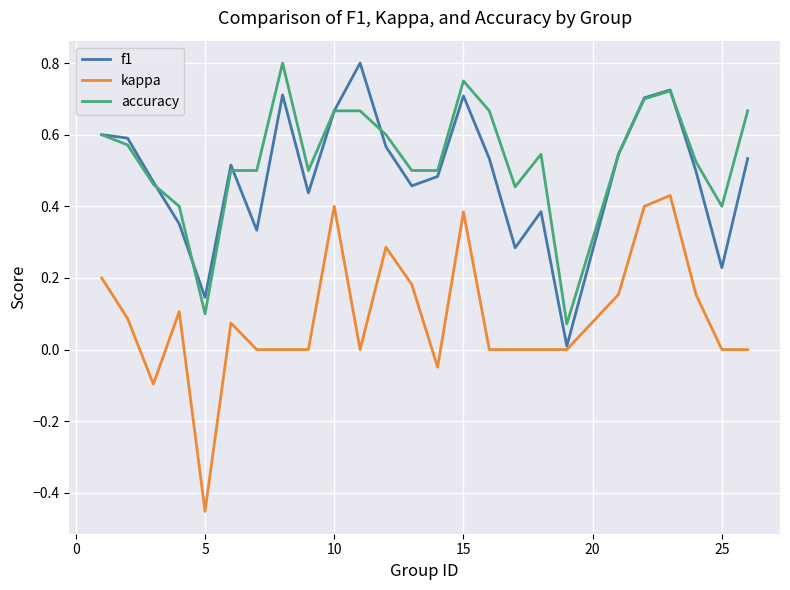

True or false: kappa and accuracy intersect in this chart.

False